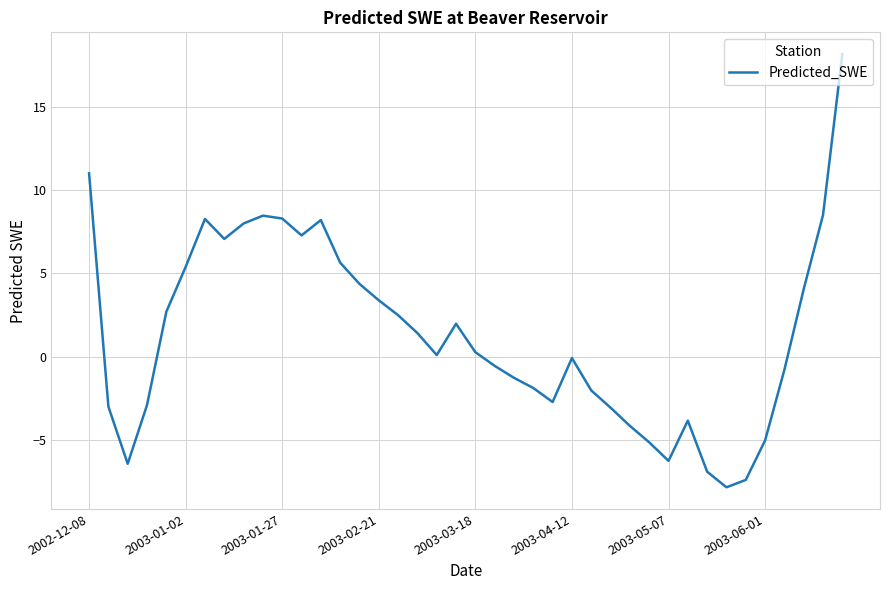

What is the minimum value shown in the chart?

-7.9